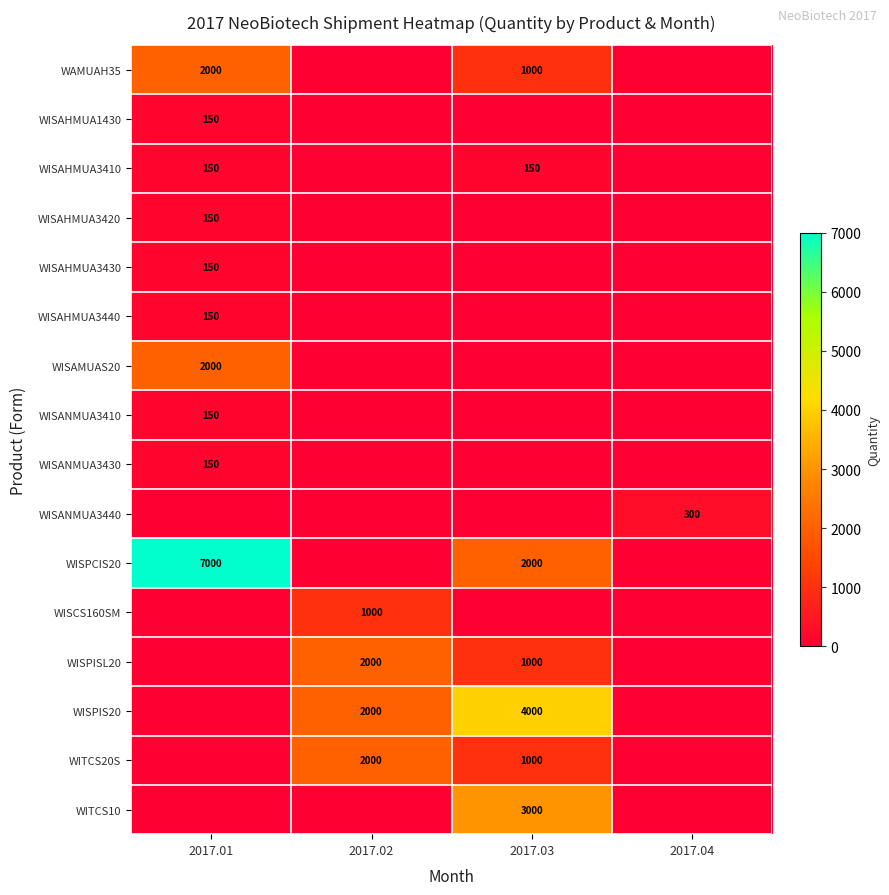

What is the difference between the maximum and second lowest values in the WISANMUA3440 series?

300